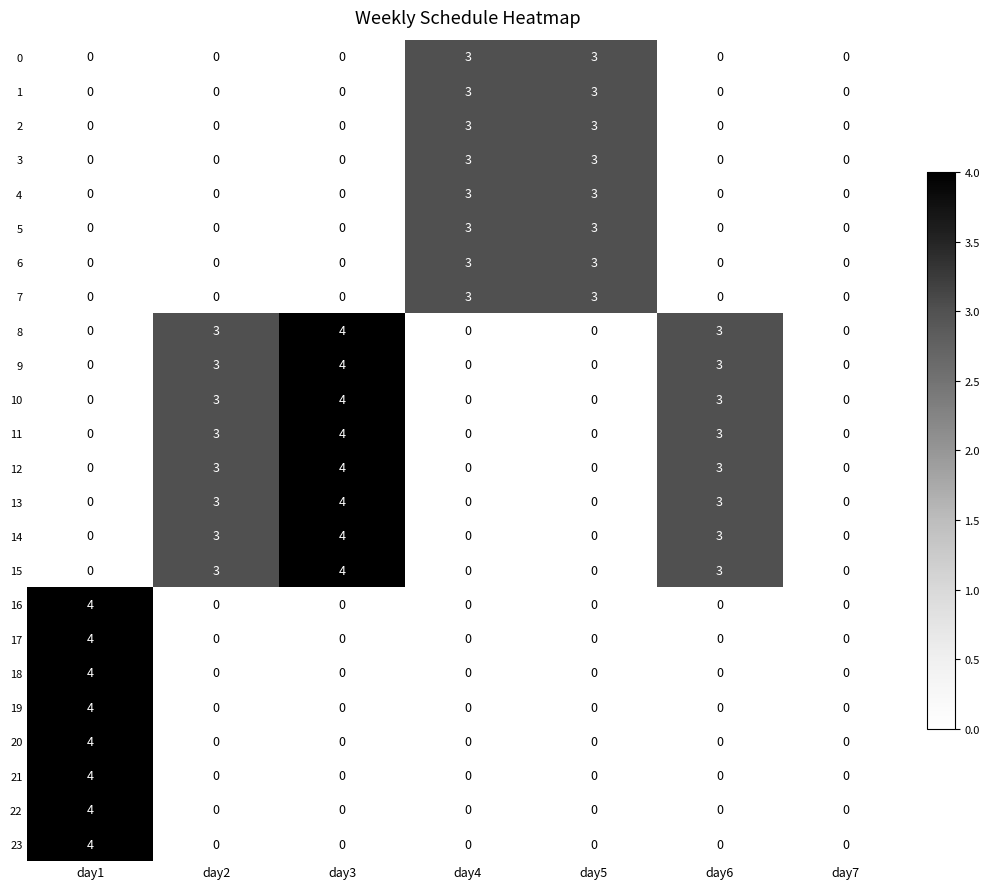

Is it true that 23 equals 1 at day2?

False